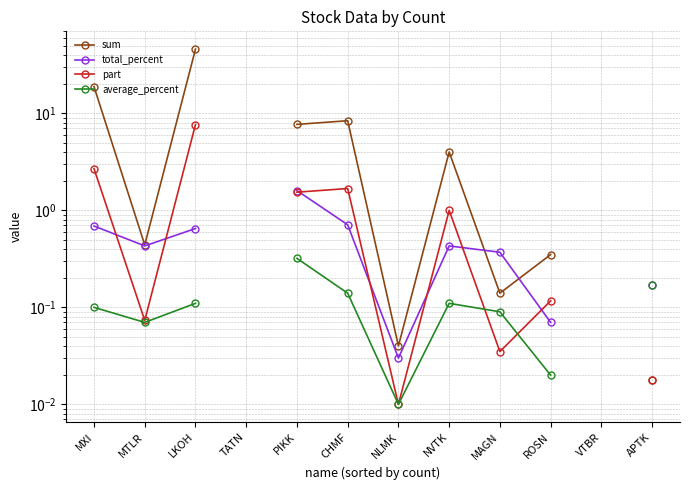

What is the value of the total_percent point at the 12th from the left?

0.2